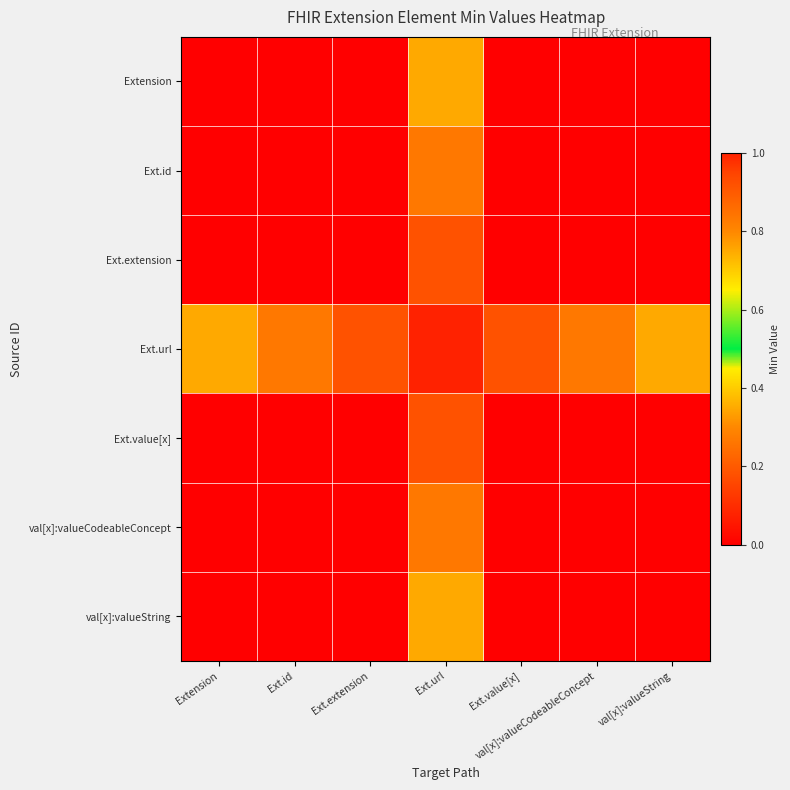

What is the total value across all series at Ext.id?

0.8